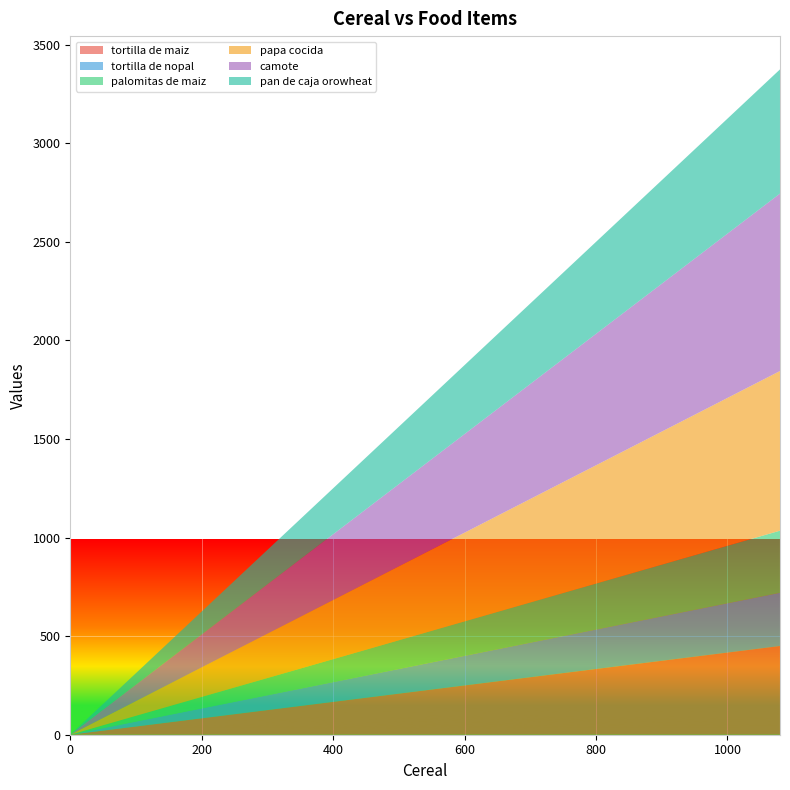

Reading right to left, transcribe all the data shown in this chart.

tortilla de maiz: 450	400	350	300	250	200	150	100	50	0
tortilla de nopal: 270	240	210	180	150	120	90	60	30	0
palomitas de maiz: 315	280	245	210	175	140	105	70	35	0
papa cocida: 810	720	630	540	450	360	270	180	90	0
camote: 900	800	700	600	500	400	300	200	100	0
pan de caja orowheat: 630	560	490	420	350	280	210	140	70	0